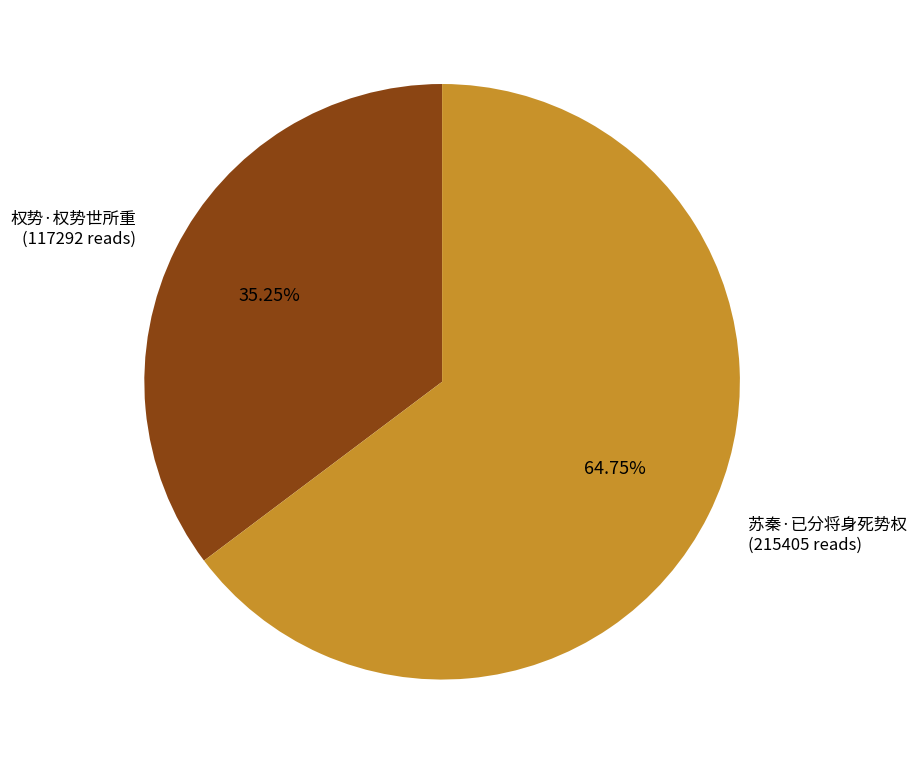

Count the number of slices in the pie.

2